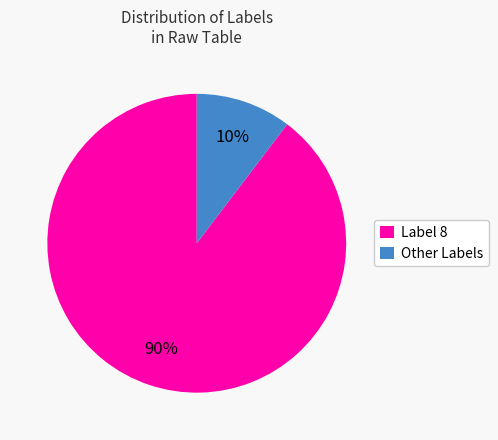

Is the sum of Label 8 and Other Labels greater than half?

Yes